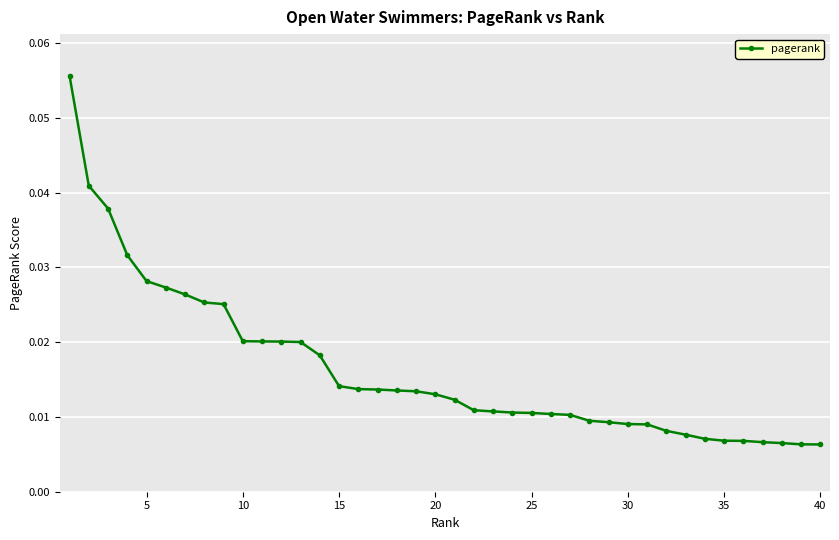

What is the sum of all values?

0.7